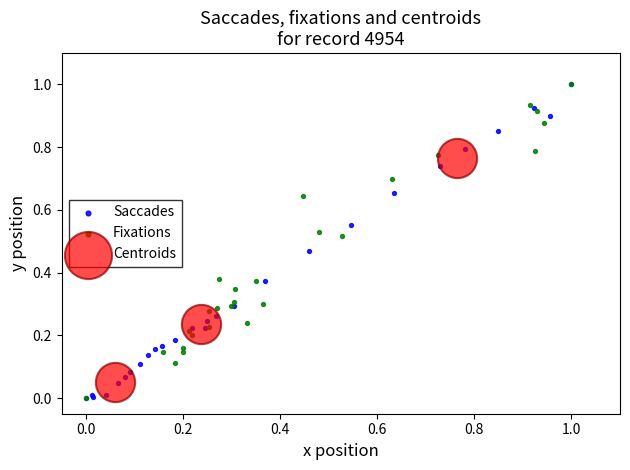

What are all the series names shown in the legend?

Saccades, Fixations, Centroids